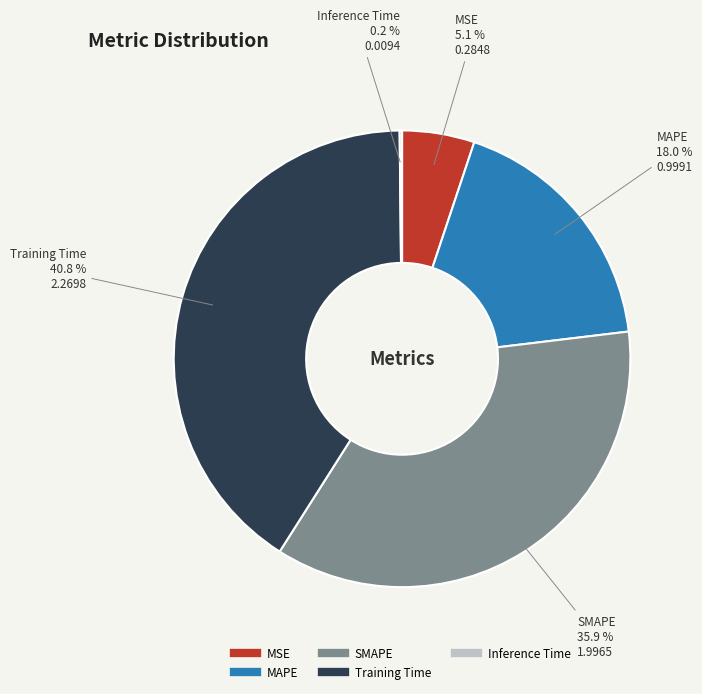

Is there any slice that represents more than half of the pie?

No